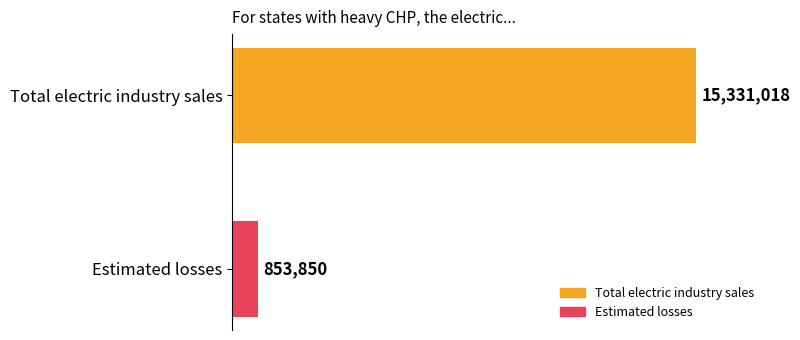

How many data points are less than 15331018?

1